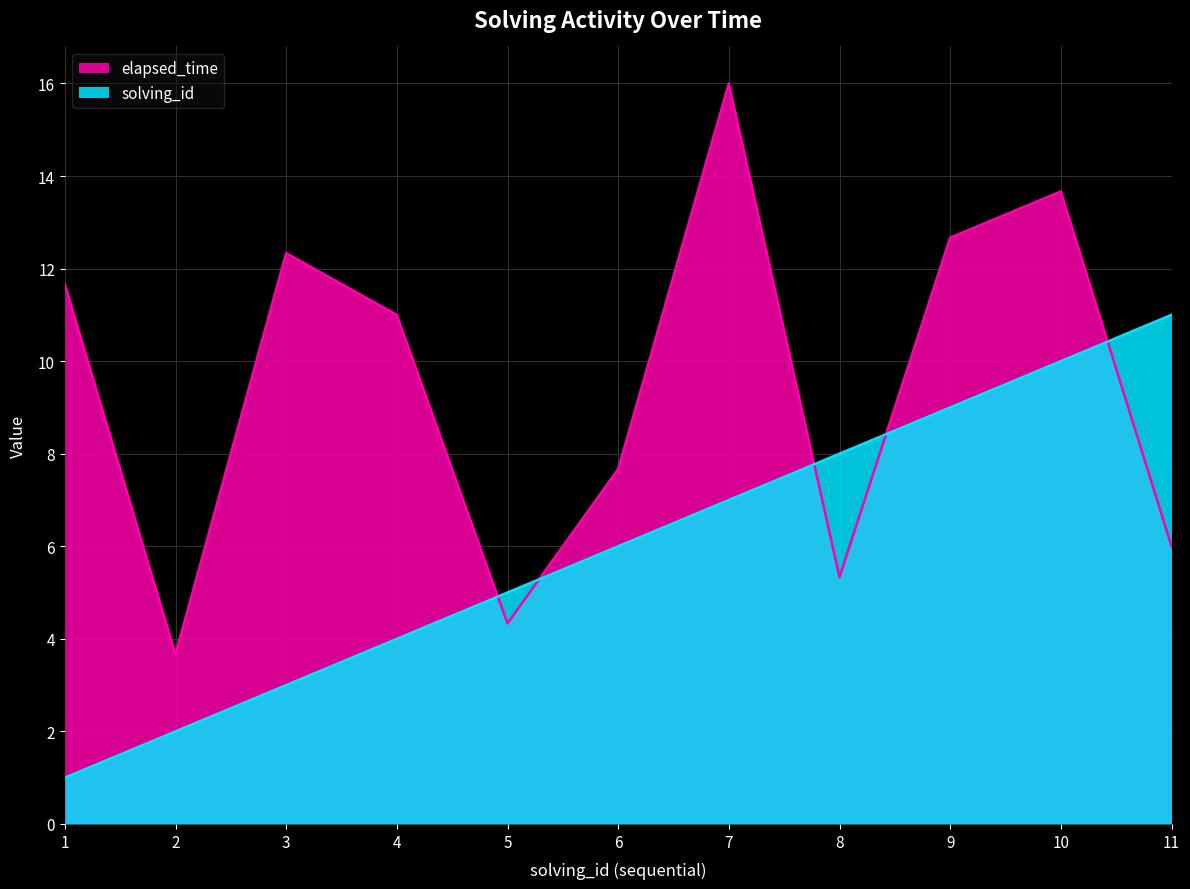

Which series changed the most between 3 and 11?

solving_id